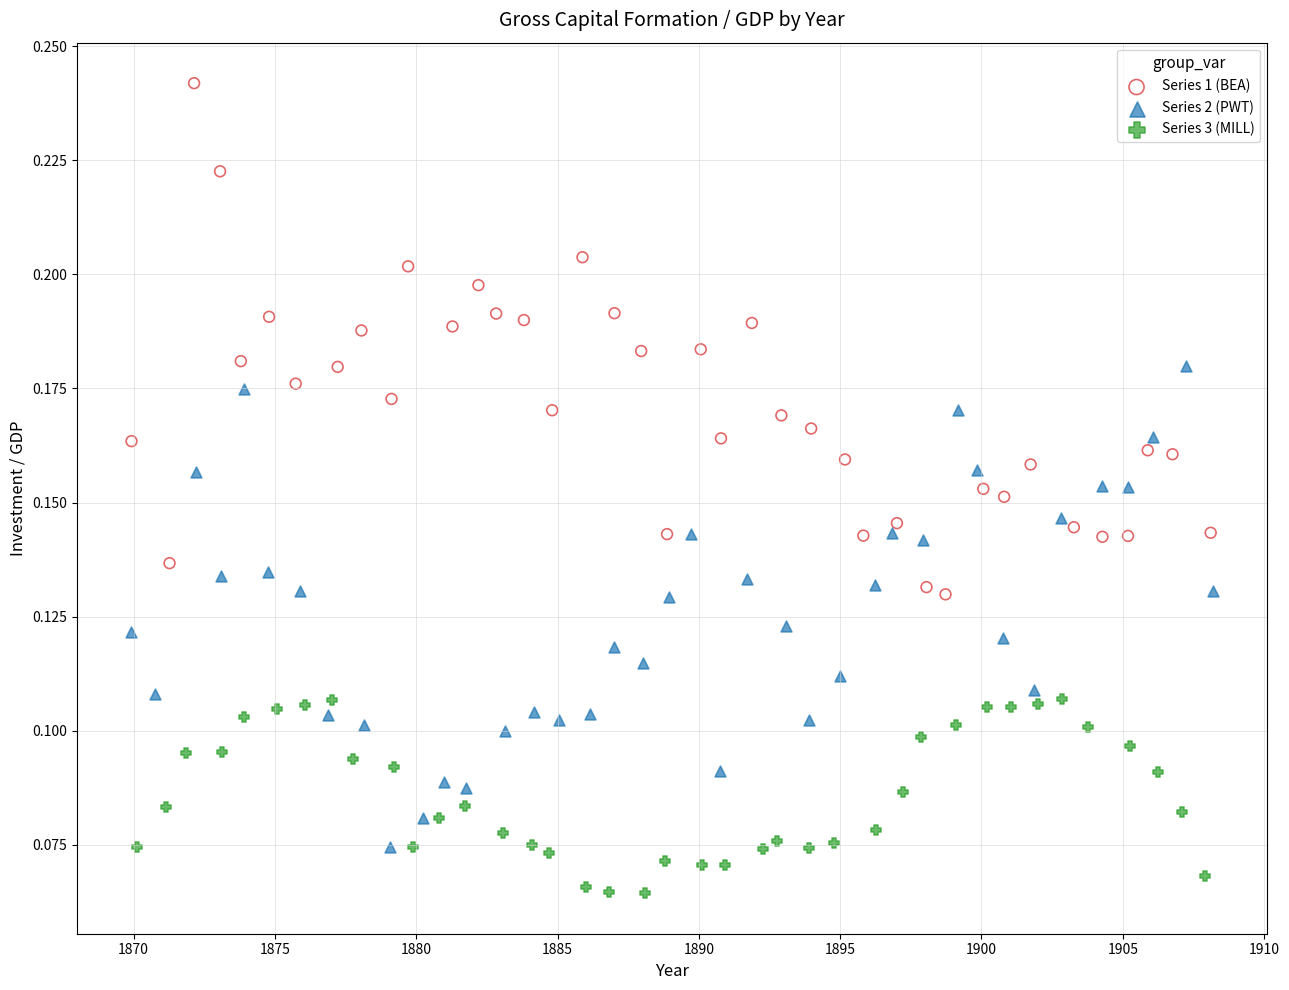

Which series reaches the minimum Y coordinate?

Series 3 (MILL)